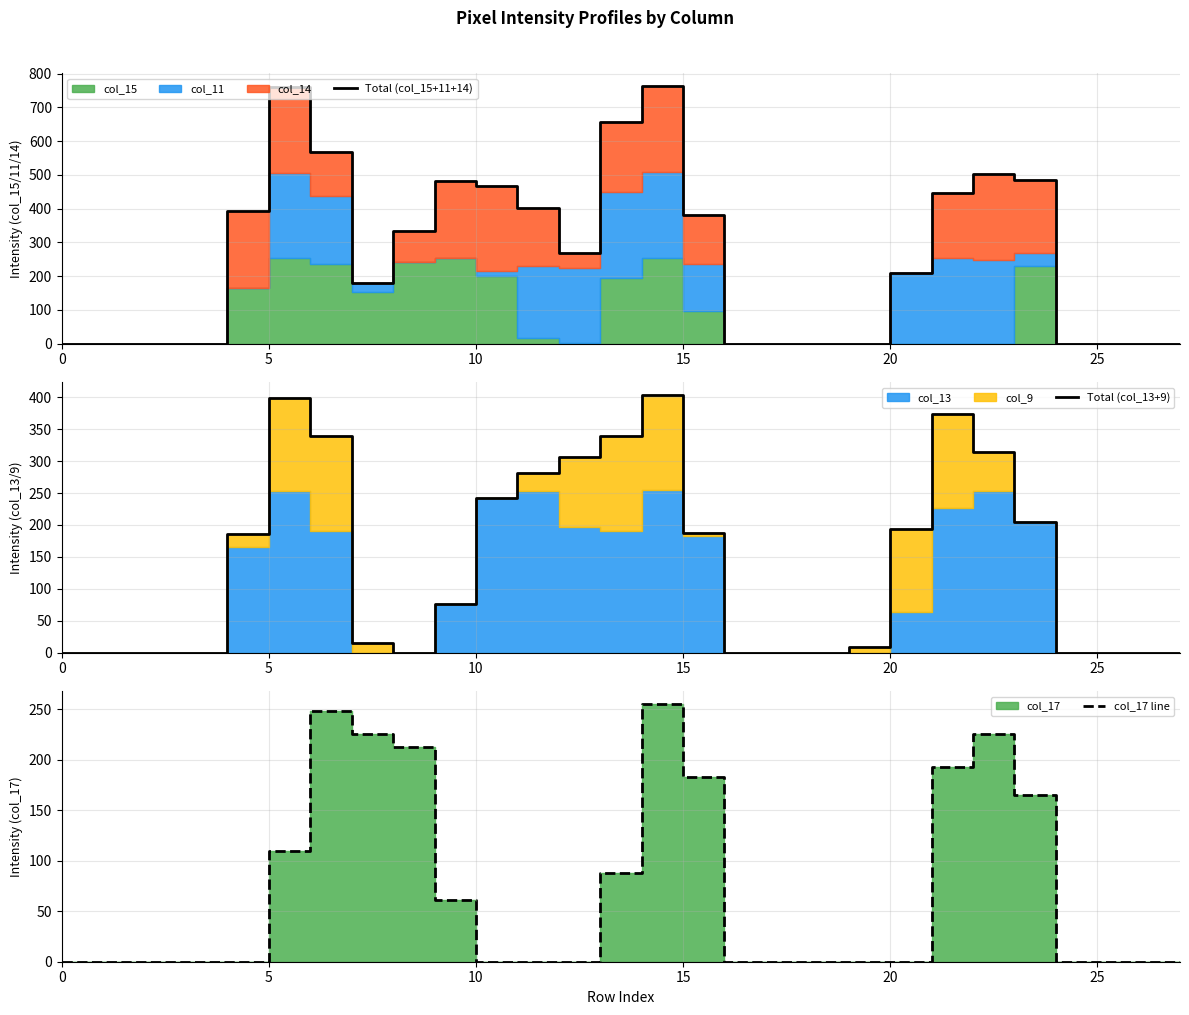

What is the value of the Total (col_15+11+14) point at the 23rd from the left?

502